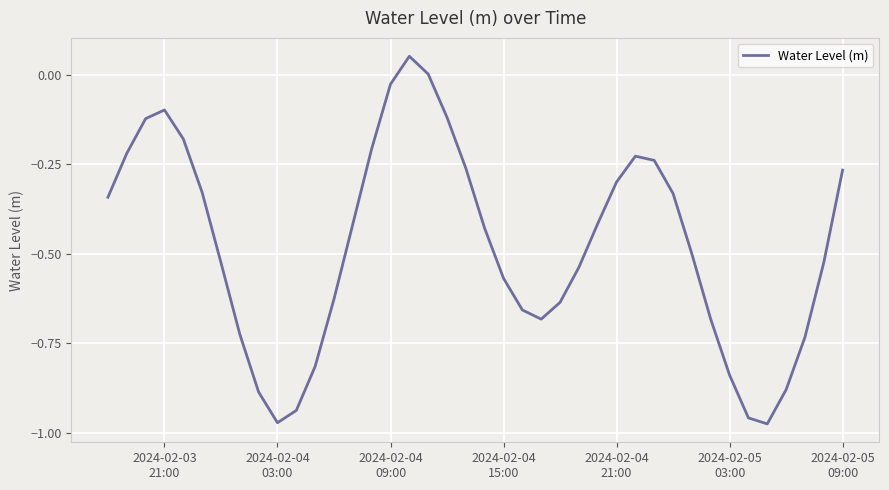

What is the smallest value displayed?

-1.0